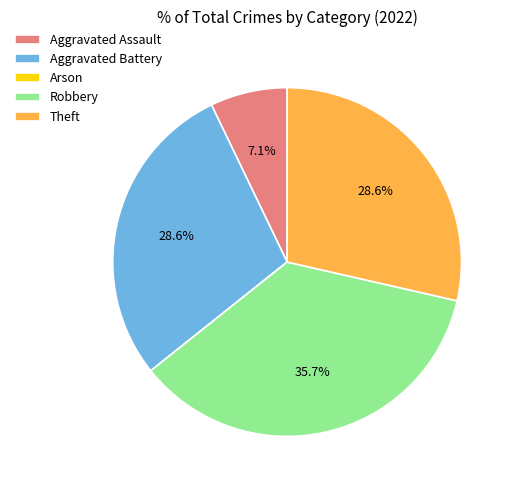

To the nearest percent, what is the average slice percentage?

20%